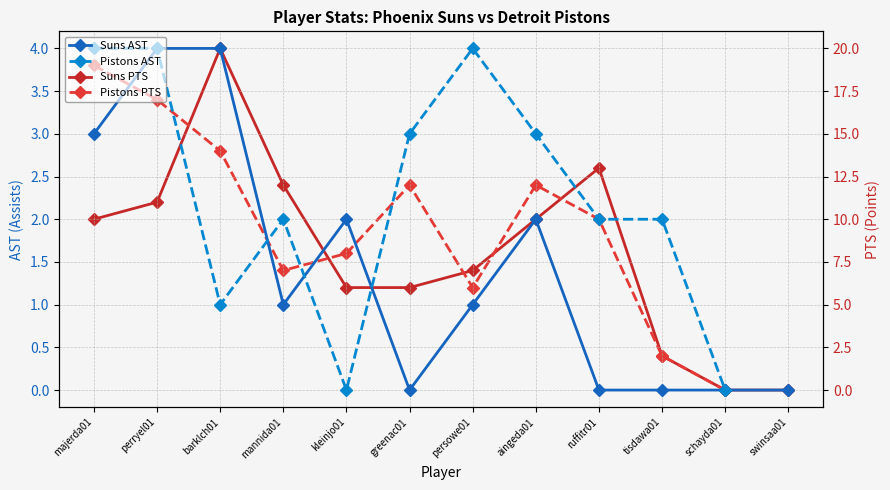

How many data points in PTS are above 10?

4